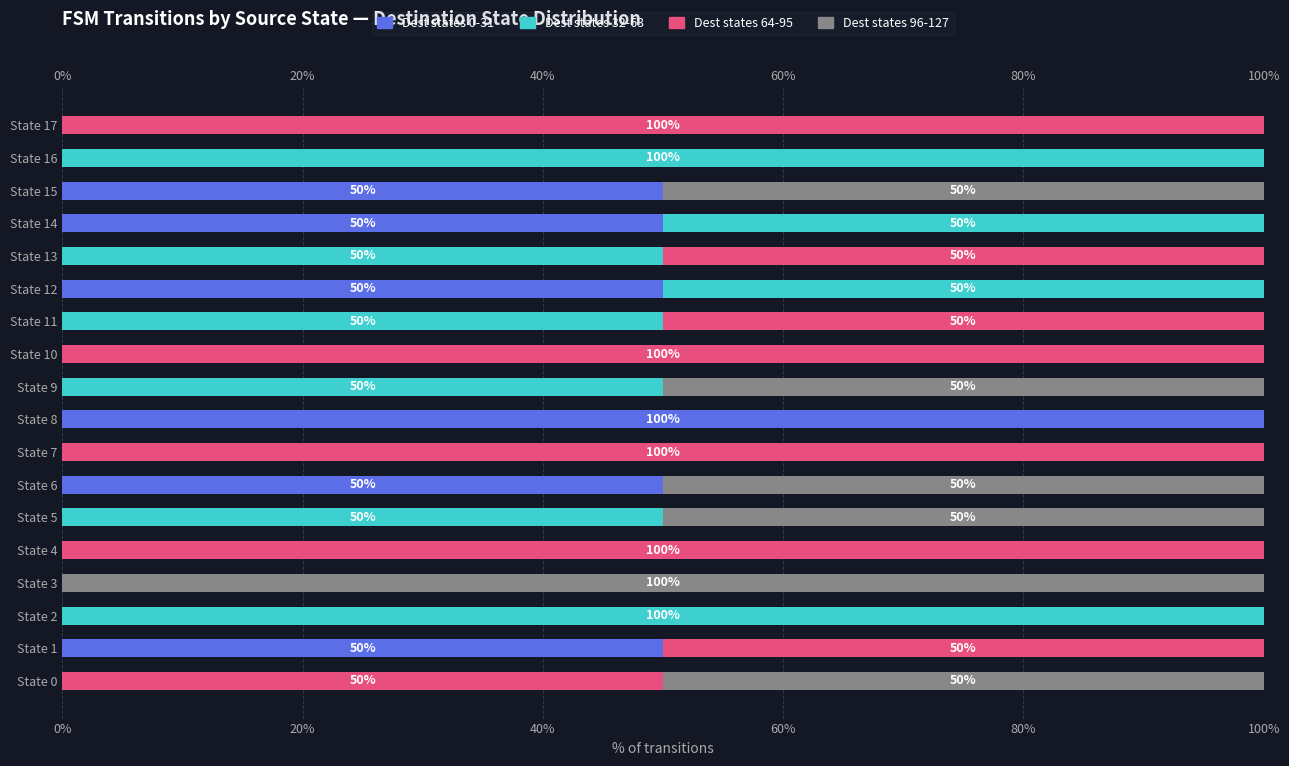

True or false: Dest states 0-31 has a value of 0 at State 9.

True